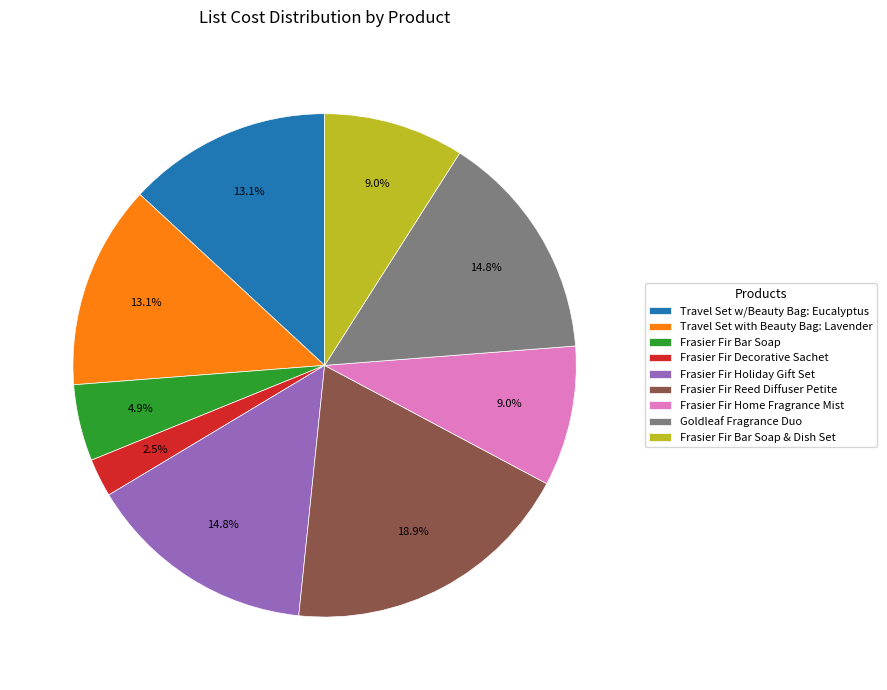

What is the ratio of the value at Frasier Fir Decorative Sachet to the value at Frasier Fir Bar Soap & Dish Set?

0.3